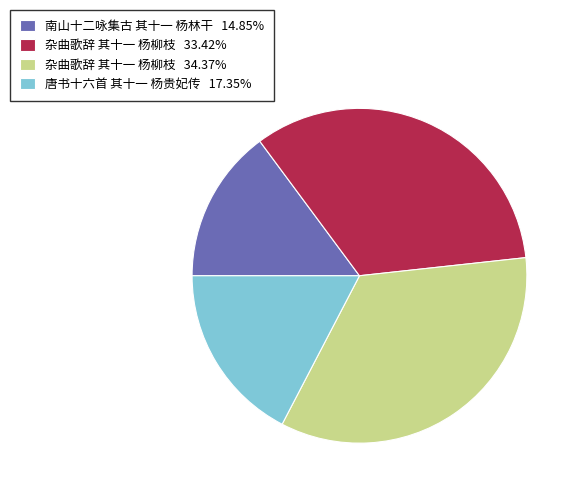

How many slices are in this pie chart?

4